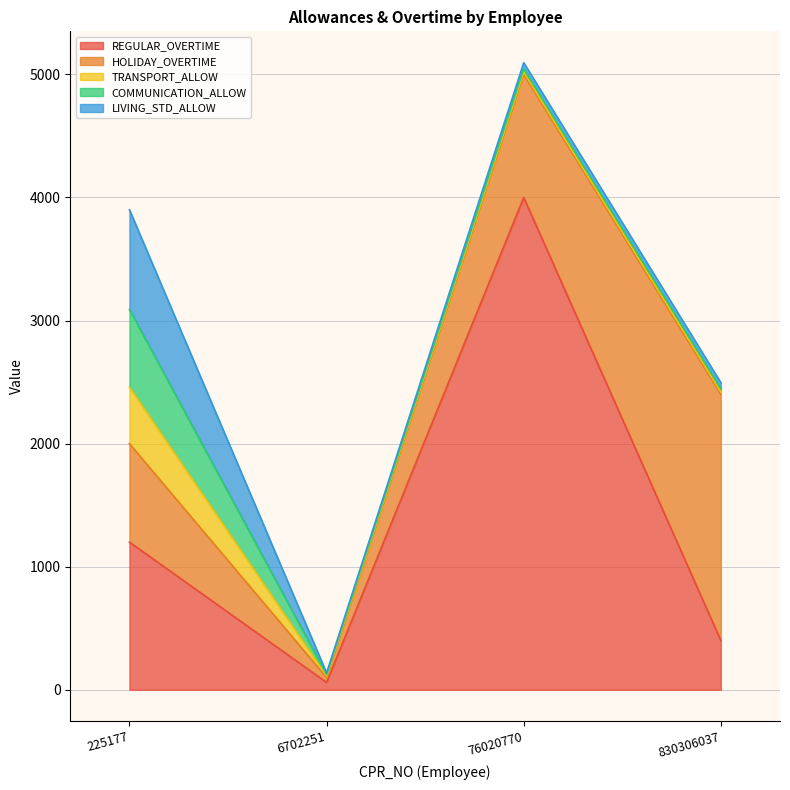

List the series in order of their peak value, lowest first.

TRANSPORT_ALLOW, COMMUNICATION_ALLOW, LIVING_STD_ALLOW, HOLIDAY_OVERTIME, REGULAR_OVERTIME